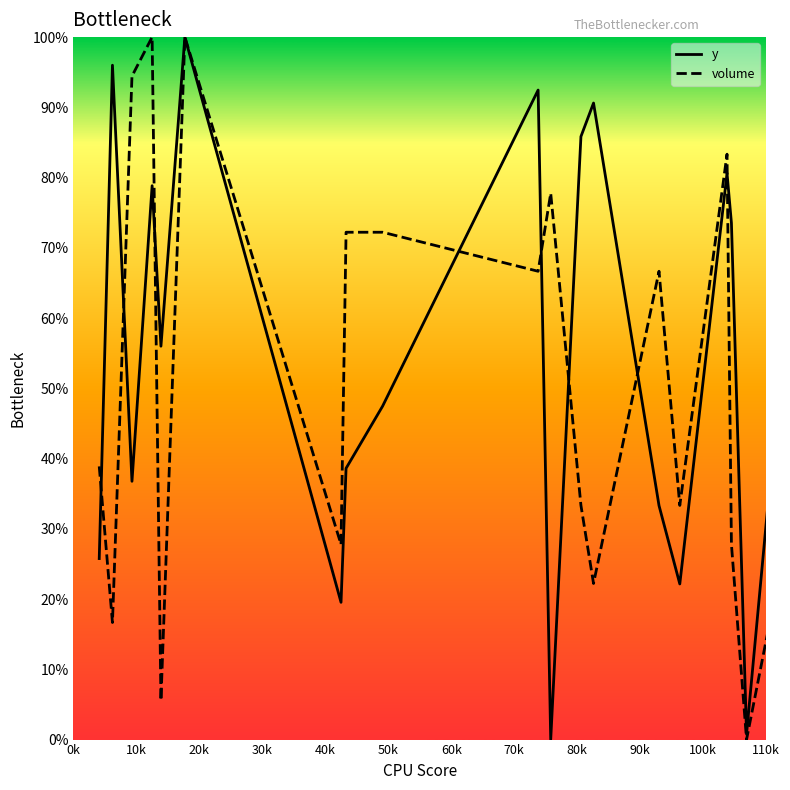

How many lines are shown in the chart?

2